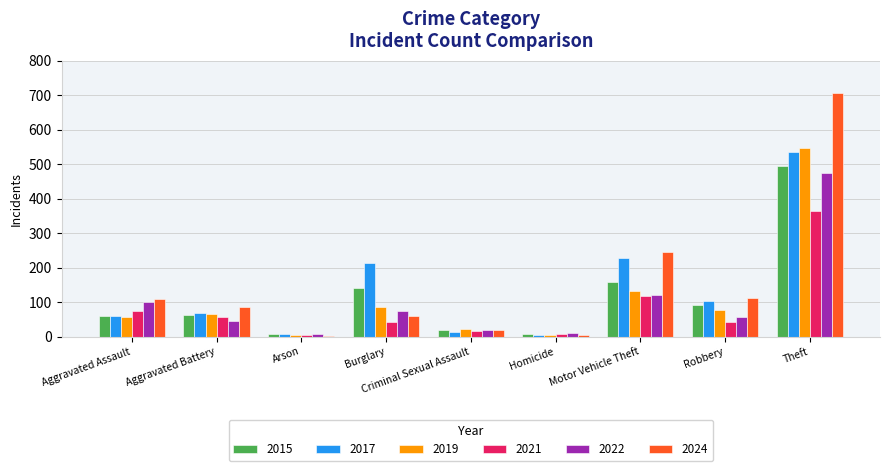

What is the sum of all 2024 values?

1338